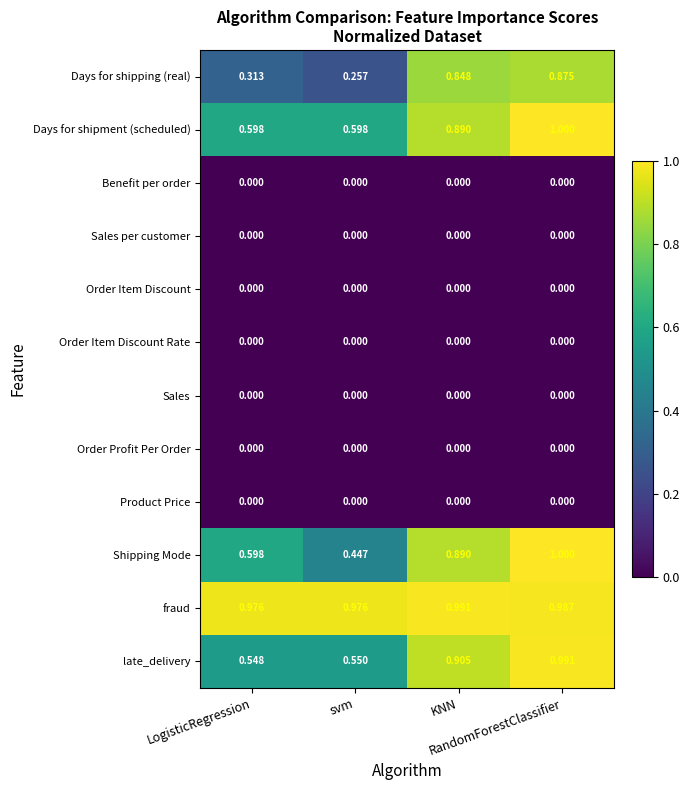

Which series has the largest total across all categories?

fraud